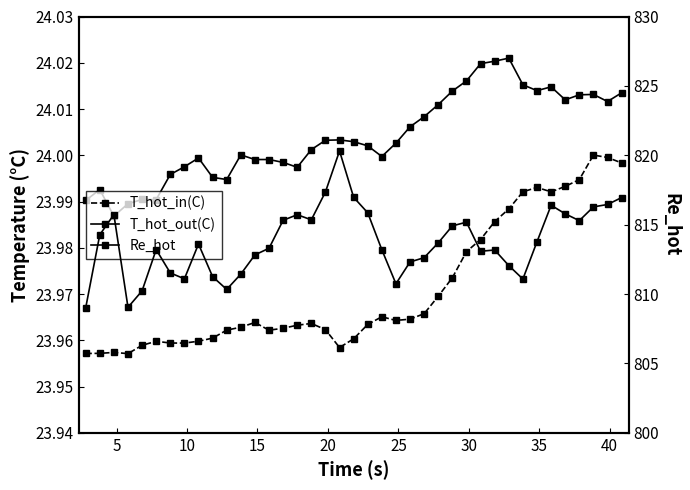

How many categories are shown in the chart?

39